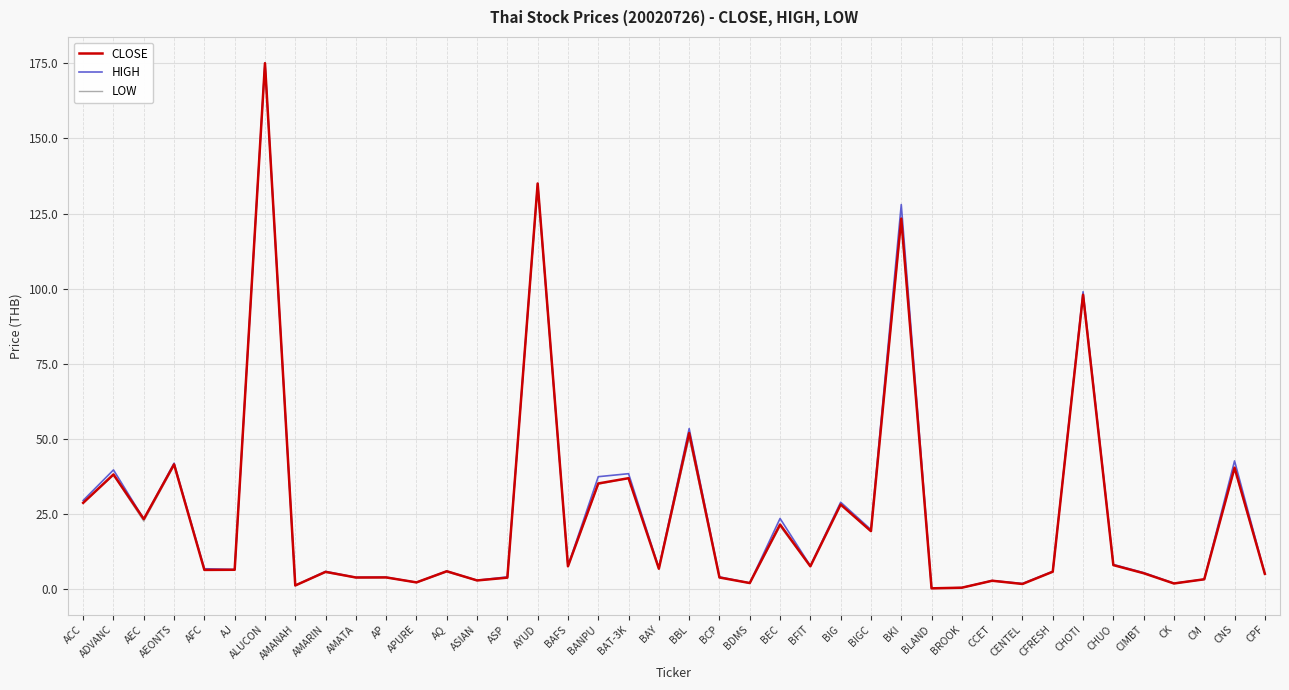

Is the value of HIGH at CK greater than the value of CLOSE at BAY?

No